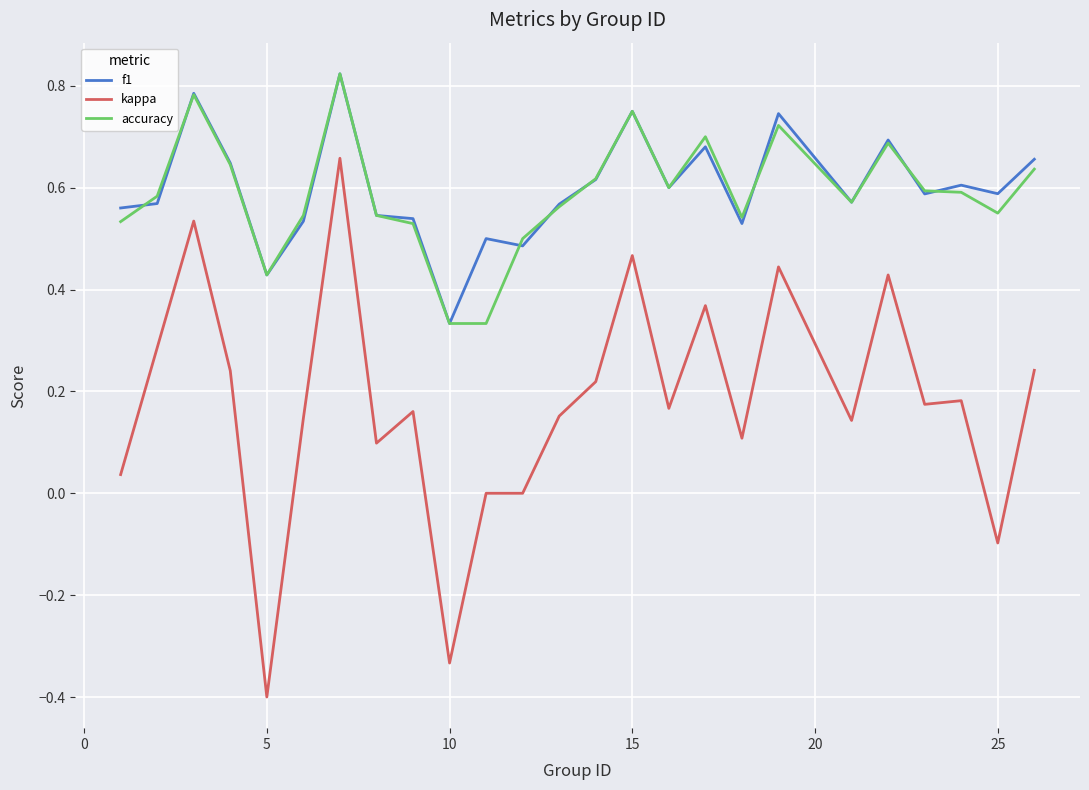

True or false: f1 and kappa intersect in this chart.

False